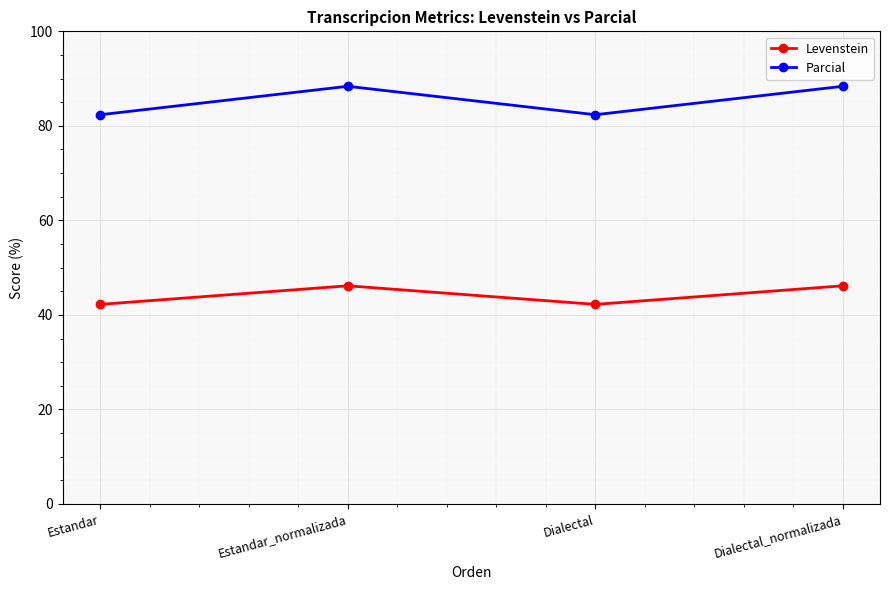

Which series has the largest range (max minus min)?

Parcial